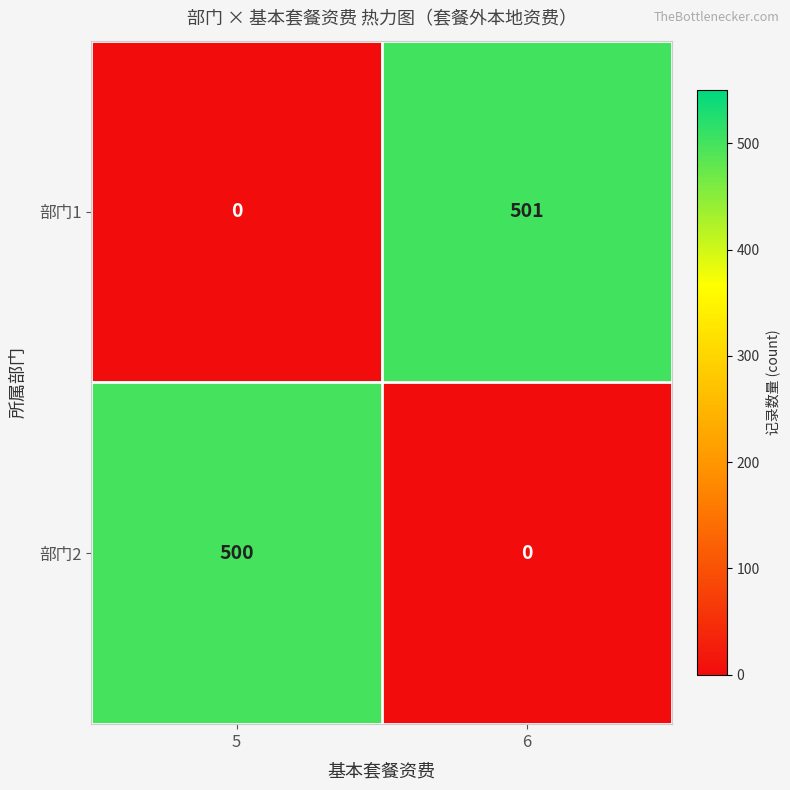

Which series has the widest spread of values?

部门1